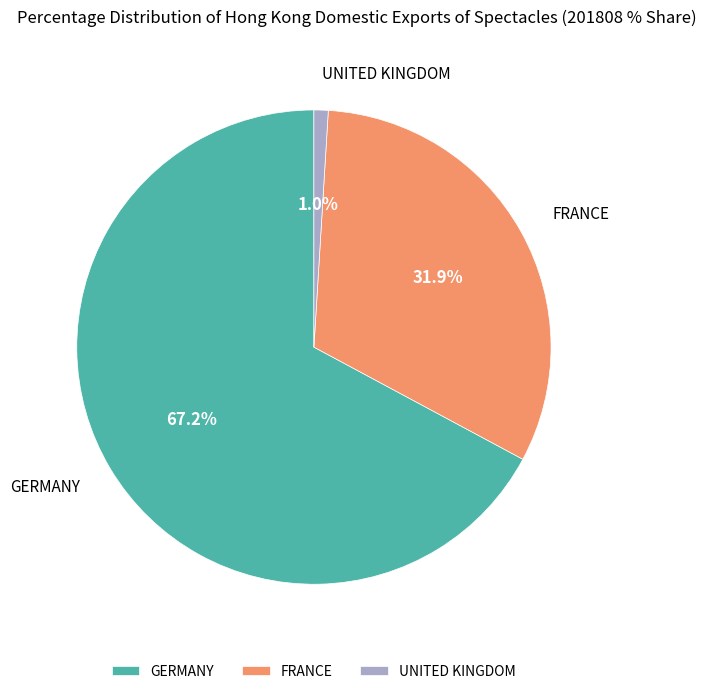

Approximately how many times larger is the value at GERMANY compared to FRANCE?

2.1